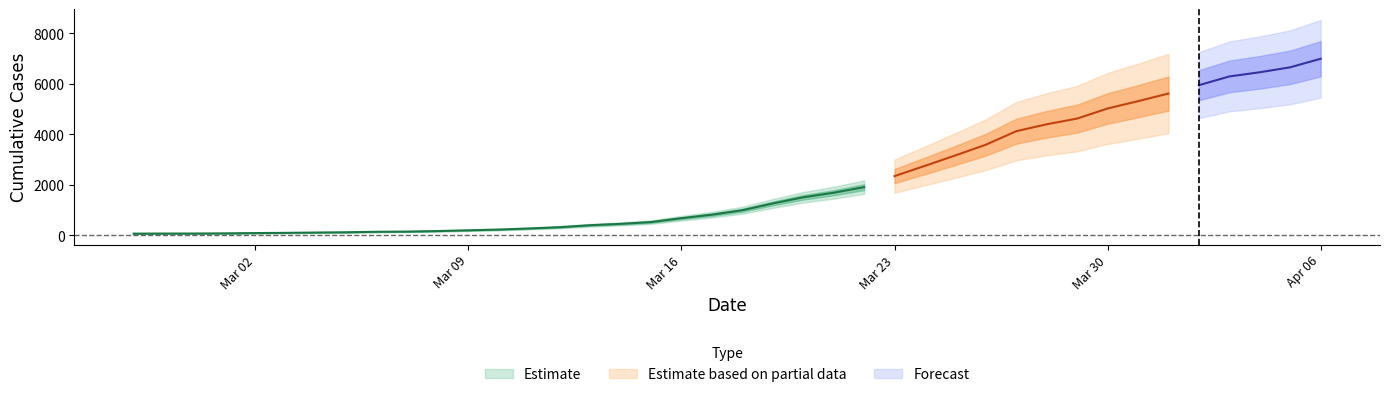

Rank the categories by value from highest to lowest.

2020-04-06, 2020-04-05, 2020-04-04, 2020-04-03, 2020-04-02, 2020-04-01, 2020-03-31, 2020-03-30, 2020-03-29, 2020-03-28, 2020-03-27, 2020-03-26, 2020-03-25, 2020-03-24, 2020-03-23, 2020-03-22, 2020-03-21, 2020-03-20, 2020-03-19, 2020-03-18, 2020-03-17, 2020-03-16, 2020-03-15, 2020-03-14, 2020-03-13, 2020-03-12, 2020-03-11, 2020-03-10, 2020-03-09, 2020-03-08, 2020-03-07, 2020-03-06, 2020-03-05, 2020-03-04, 2020-03-03, 2020-03-02, 2020-03-01, 2020-02-29, 2020-02-28, 2020-02-27